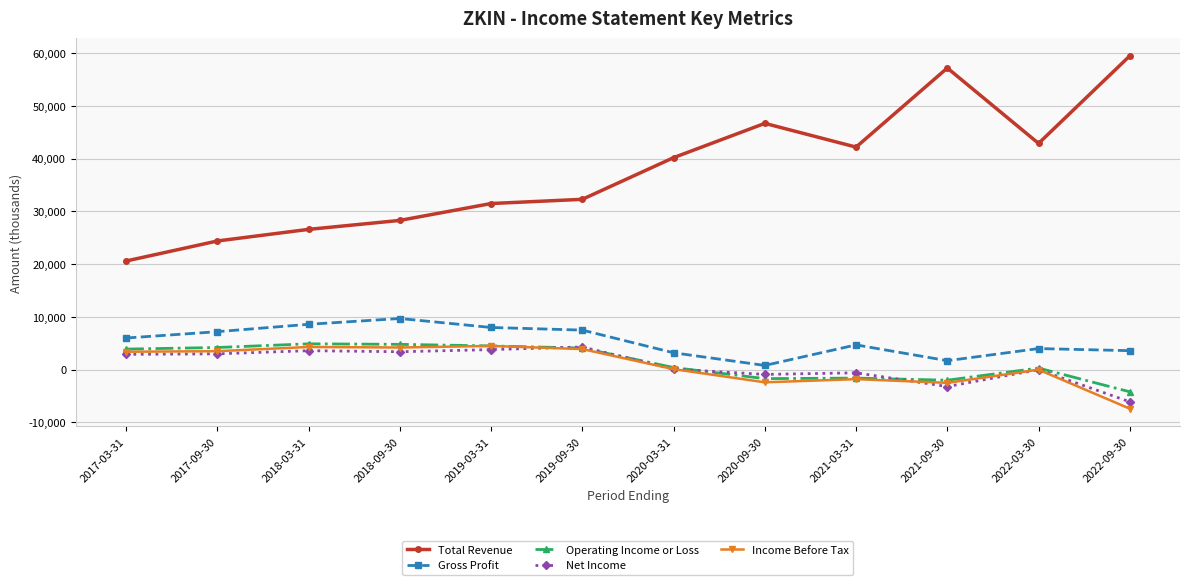

How many series are shown in this chart?

5